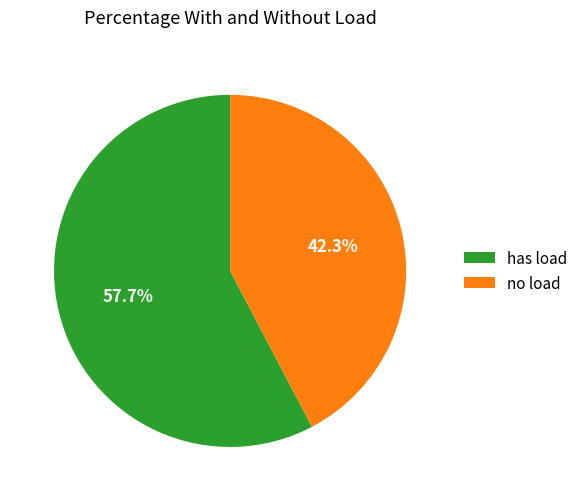

Approximately how many times larger is the value at has load compared to no load?

1.4